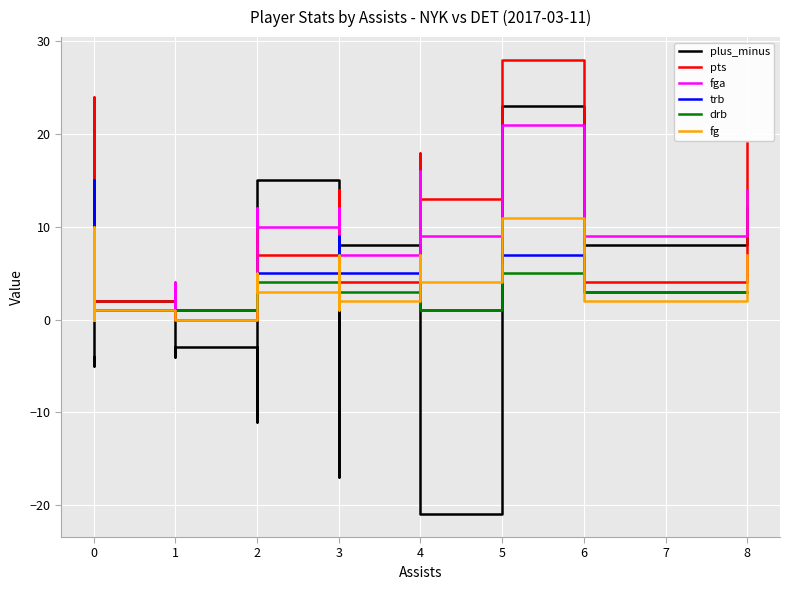

How many lines are shown in the chart?

6